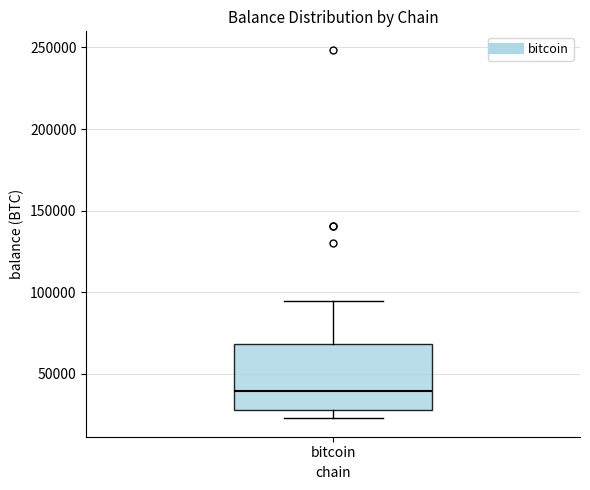

Where does the median line of the box for bitcoin sit on the y-axis? The values are not printed on the chart, so give them approximately, as read against the axis.

40000